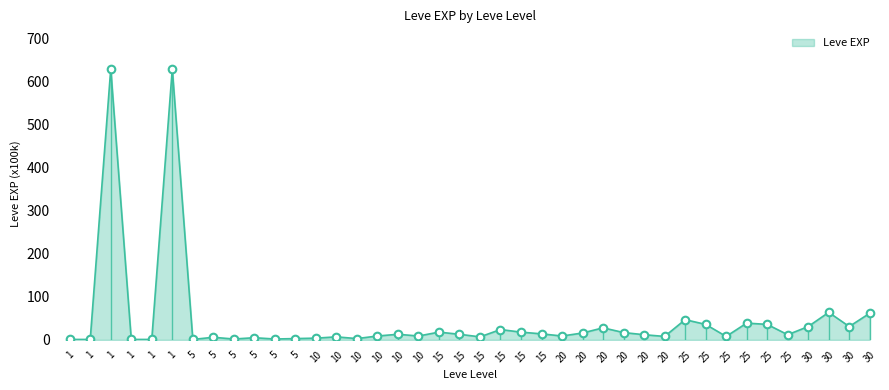

Which has a higher value, 10 or 20?

20